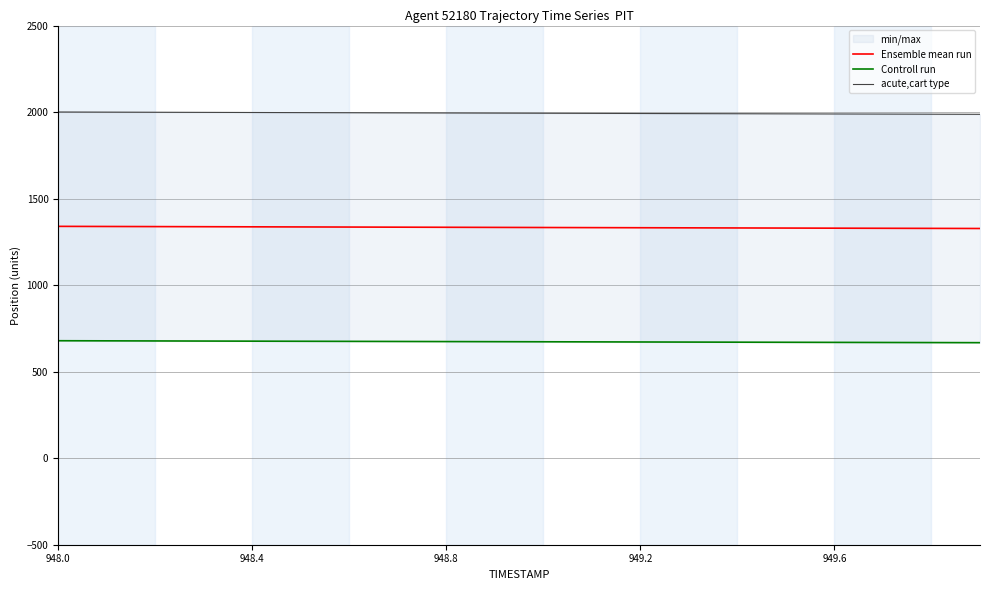

At how many categories does at least one series exceed 942?

20